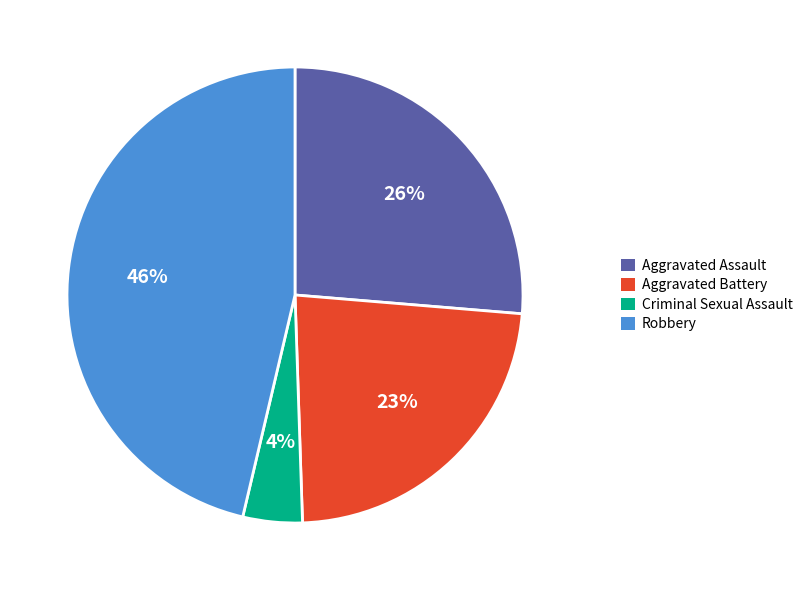

Count the number of slices in the pie.

4